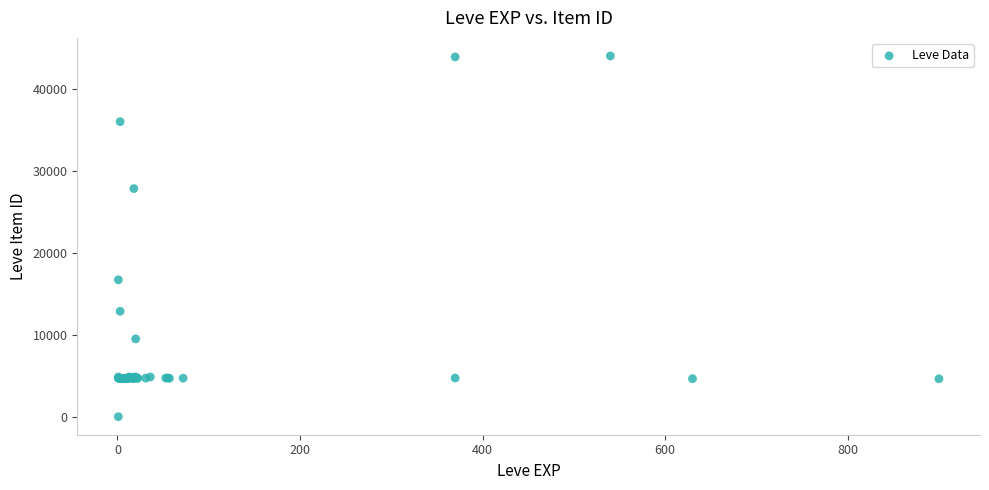

What Y value in the scatter plot is closest to 22050?

16734